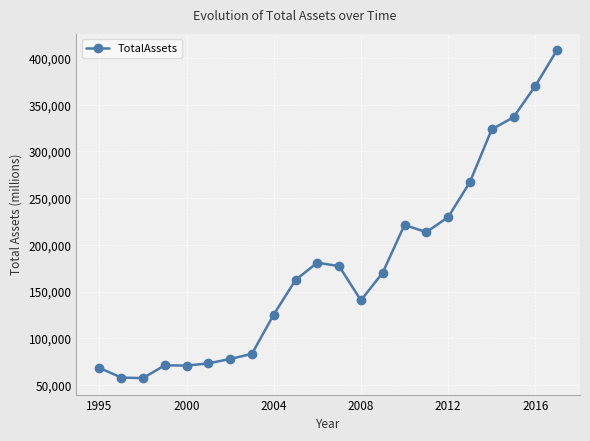

True or false: the data has more than 0 interior local peaks.

True